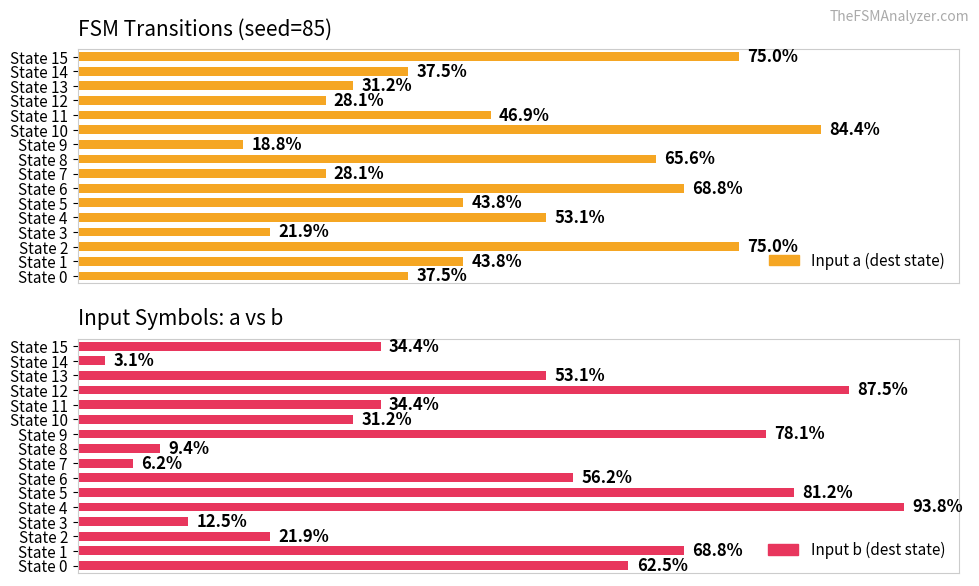

Reading right to left, extract all data points from this chart.

Input a (dest state): 24	12	10	9	15	27	6	21	9	22	14	17	7	24	14	12
Input b (dest state): 11	1	17	28	11	10	25	3	2	18	26	30	4	7	22	20